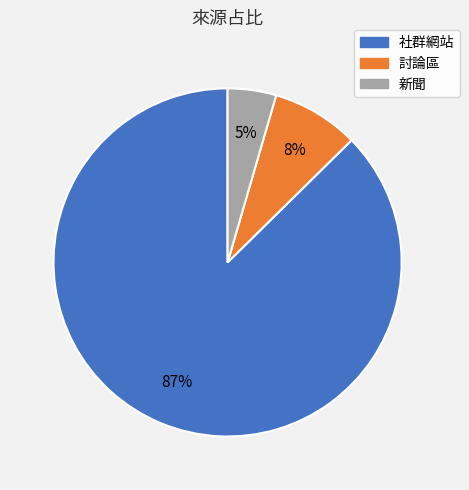

Combined, do 新聞 and 社群網站 account for over 50%?

Yes